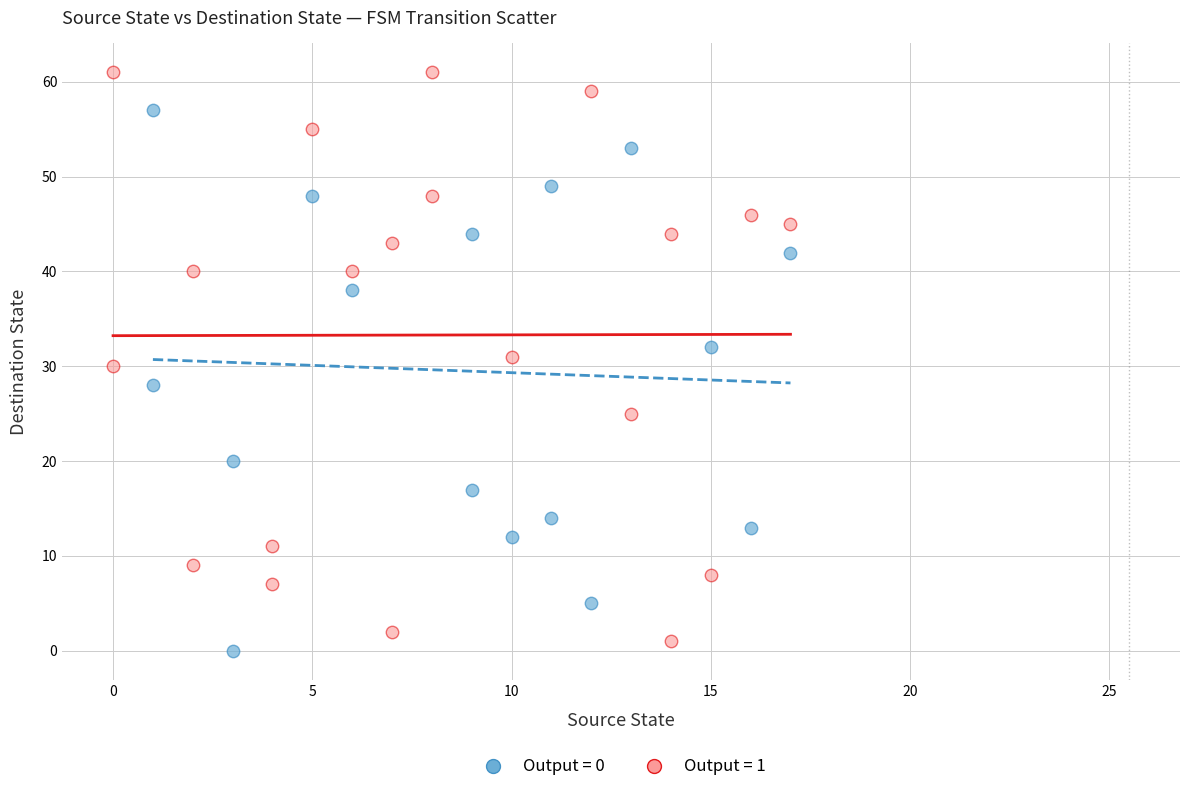

Which series contains the highest Y value?

Output = 1